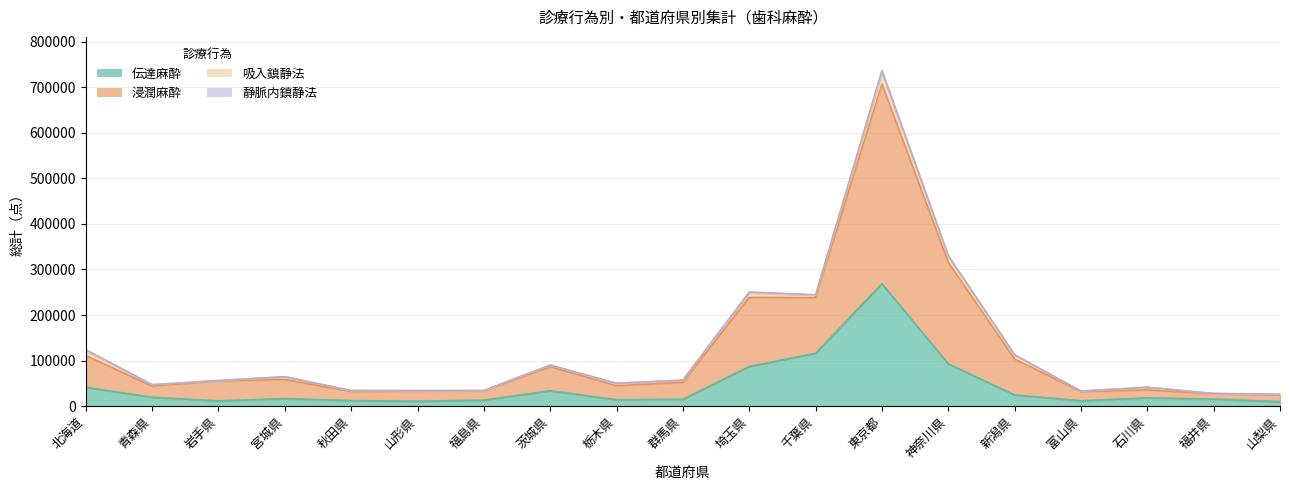

True or false: 伝達麻酔 and 浸潤麻酔 intersect in this chart.

False